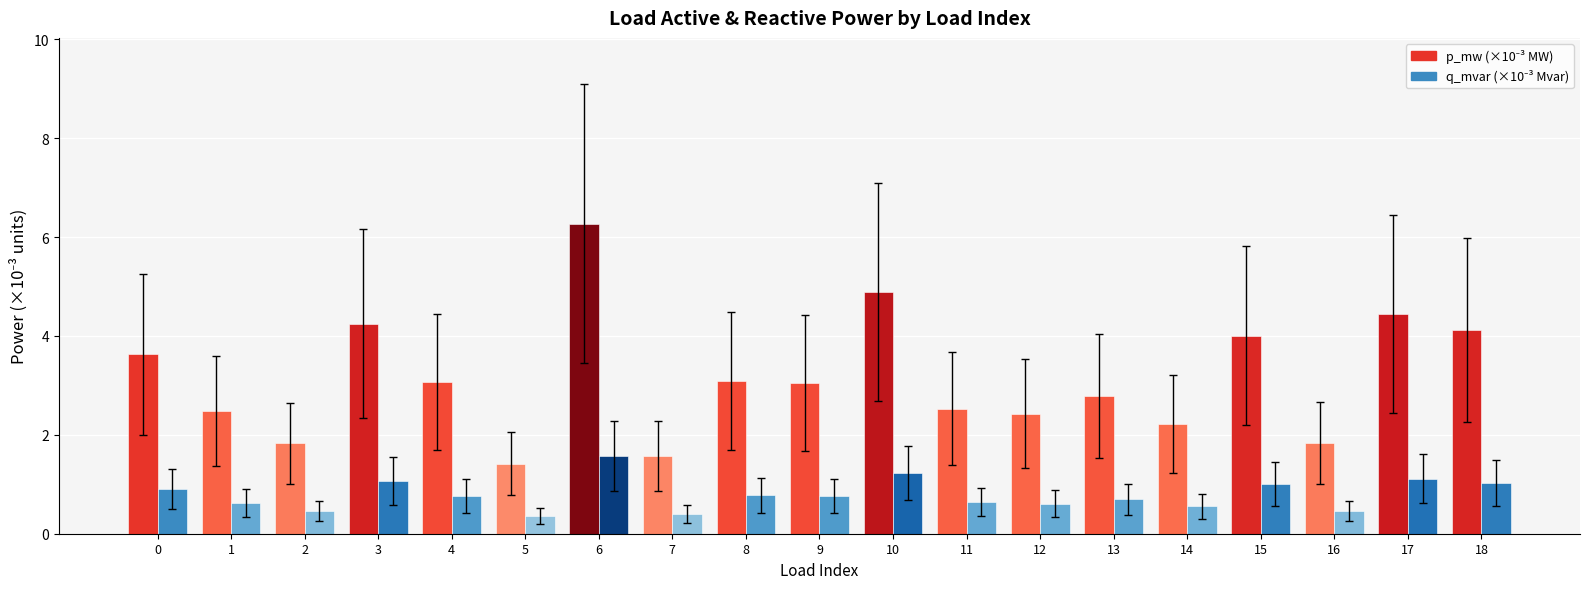

What is the difference between the highest and lowest values at 4?

2.3